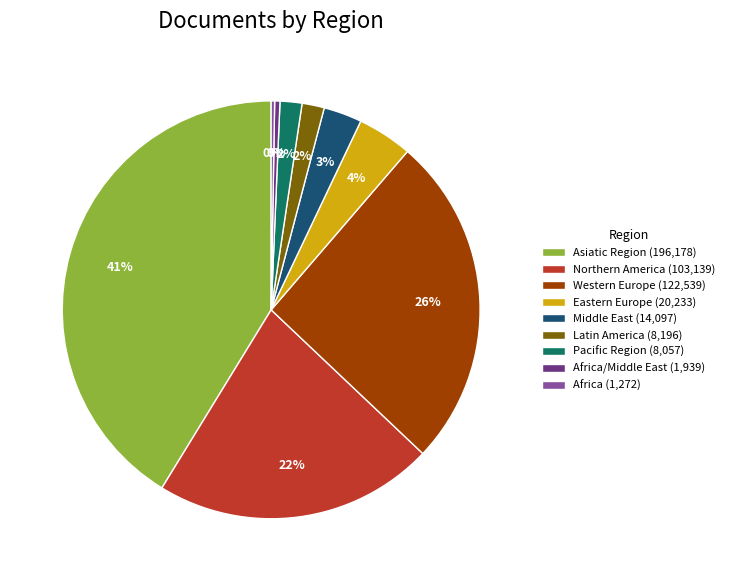

To the nearest percent, what percentage of the pie is Western Europe (122,539)?

26%